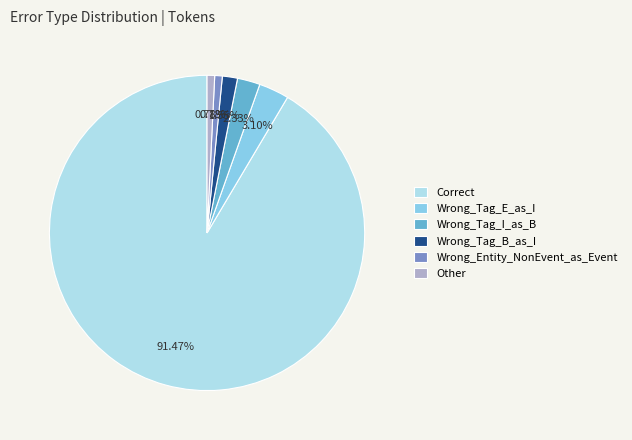

To the nearest percent, what is the difference between the largest and smallest slice percentages?

91%